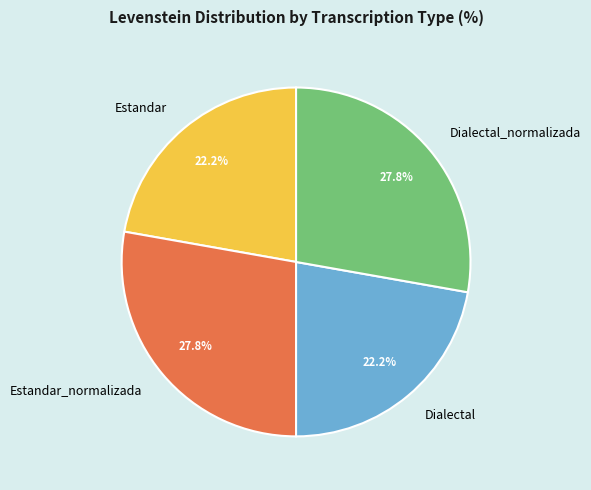

True or false: Dialectal_normalizada accounts for 21% of the total.

False